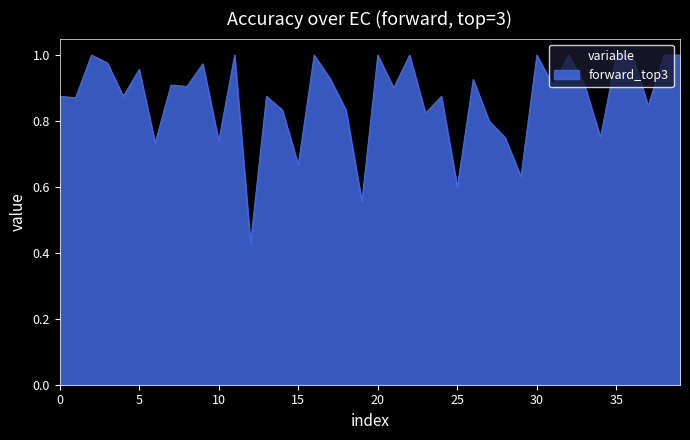

How many lines are shown in the chart?

1